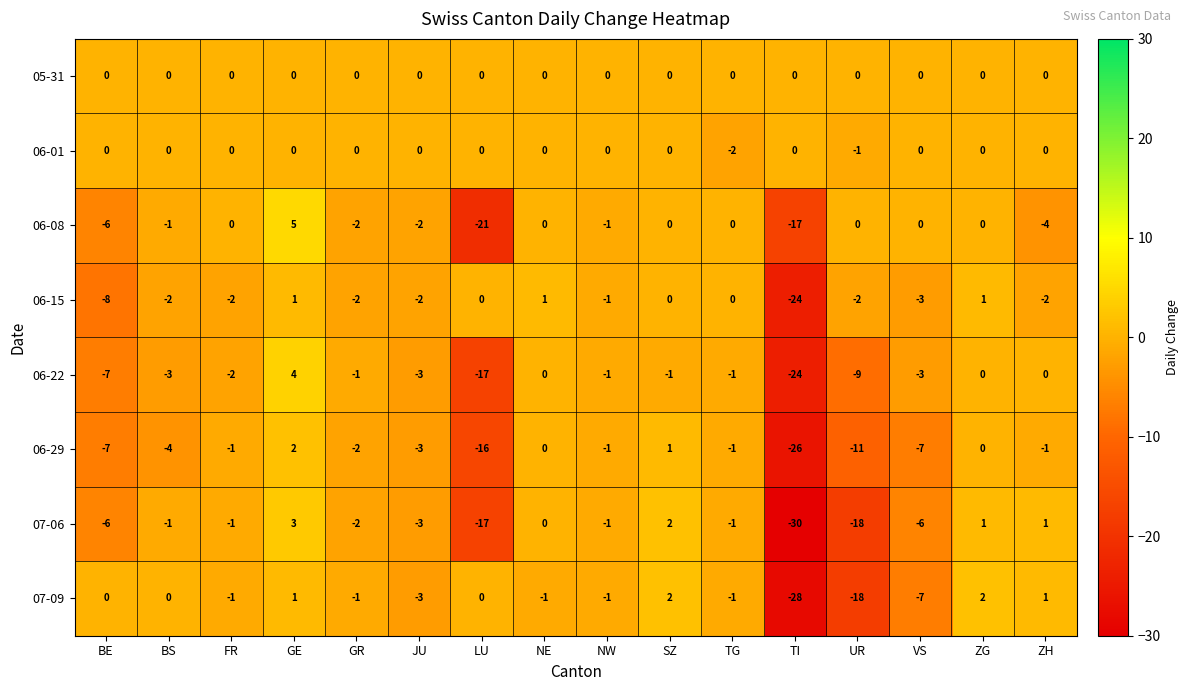

How many values in the 06-29 series exceed -1?

4